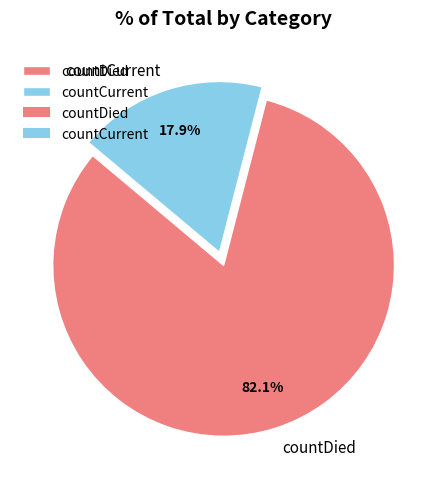

Does any single category account for the majority?

Yes